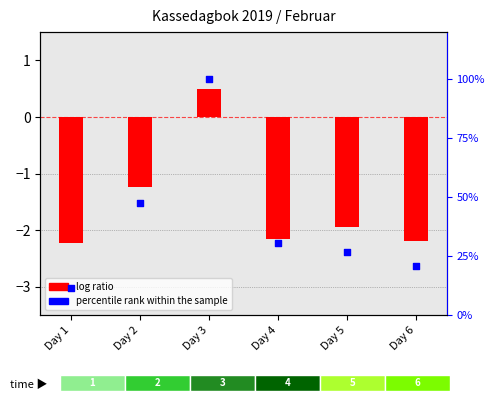

Which series reaches the maximum Y coordinate?

percentile rank within the sample